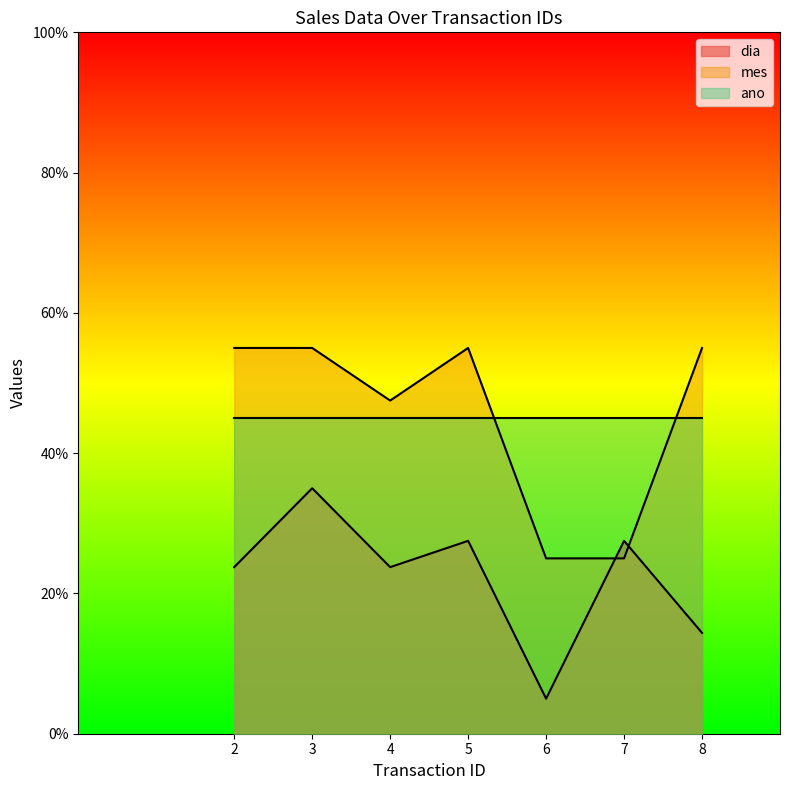

At which category is the sum across all series the highest?

3